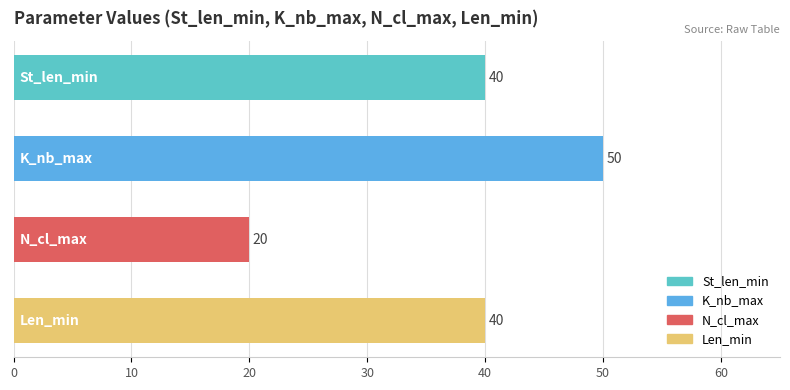

Reading bottom to top, list all the values displayed in this chart.

40	20	50	40